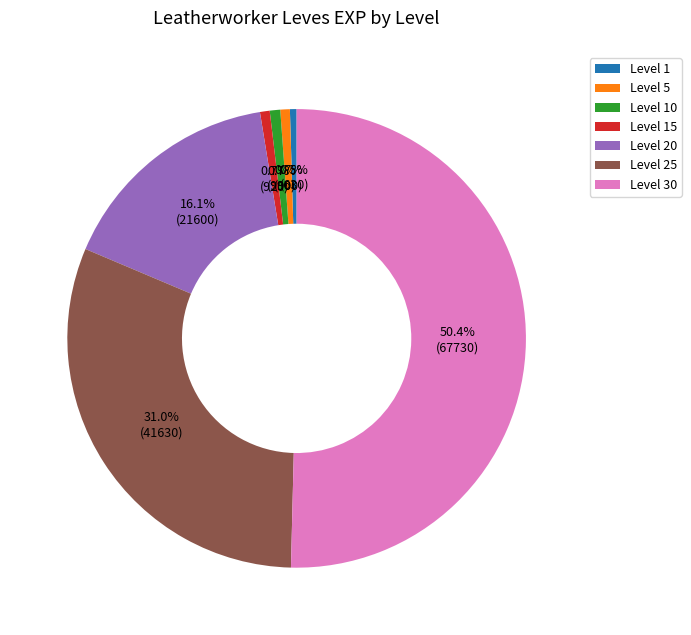

Which slice represents more than half of the pie?

Level 30